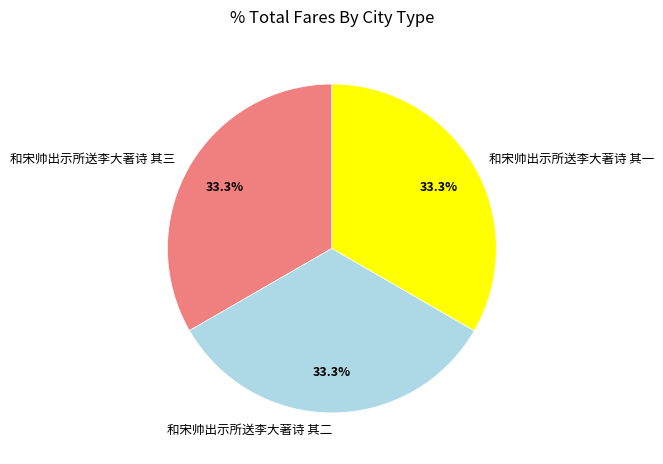

What is the total percentage of 和宋帅出示所送李大著诗 其二 and 和宋帅出示所送李大著诗 其一?

66.7%